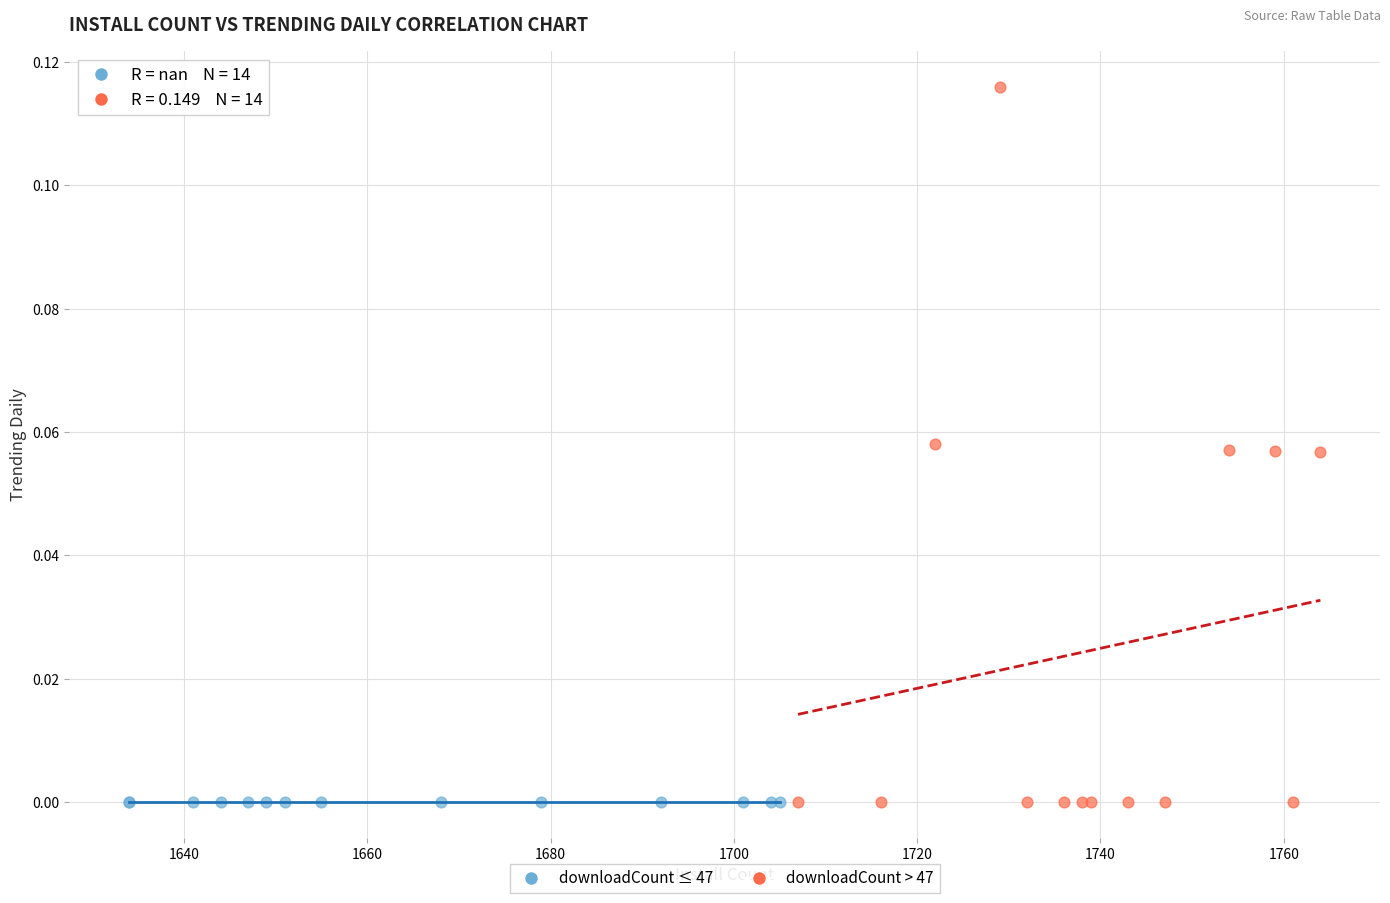

Which series contains the highest Y value?

downloadCount > 47